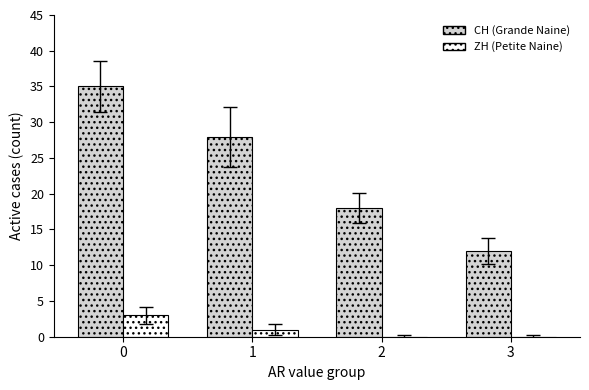

How many CH (Grande Naine) values are between 18 and 35?

3